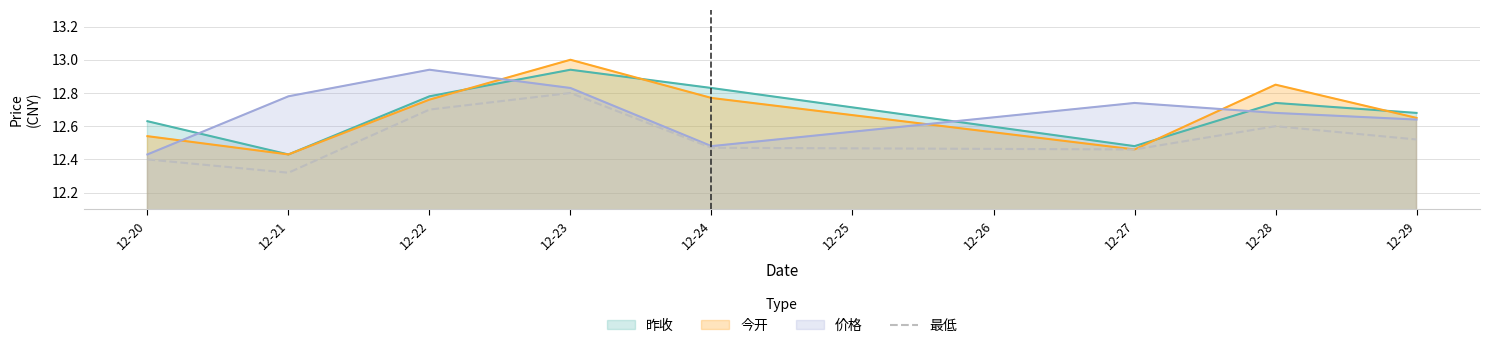

Which series has the largest range (max minus min)?

今开